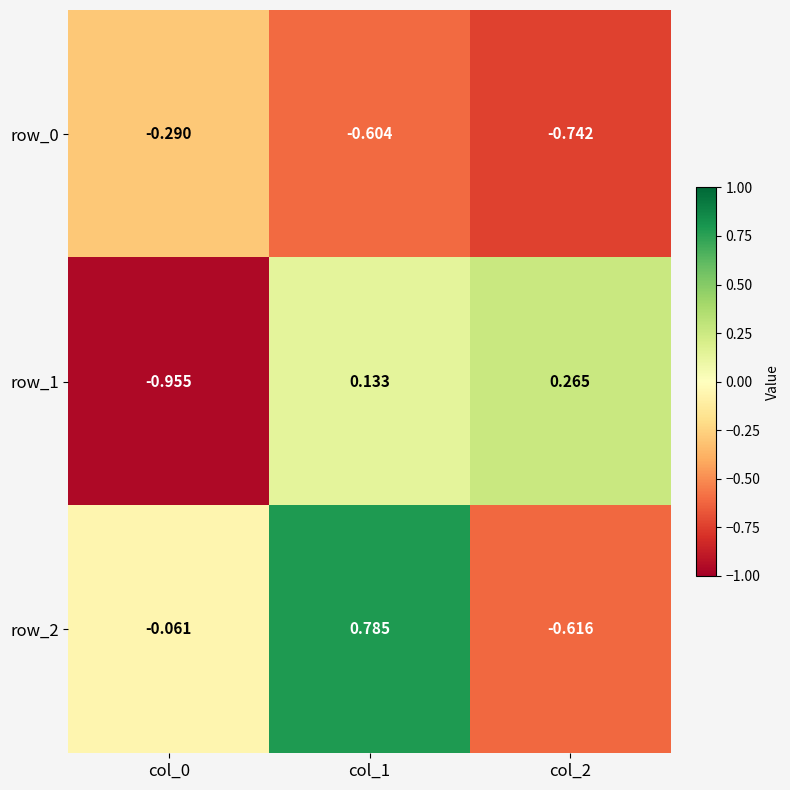

At how many categories does at least one series exceed 0?

2